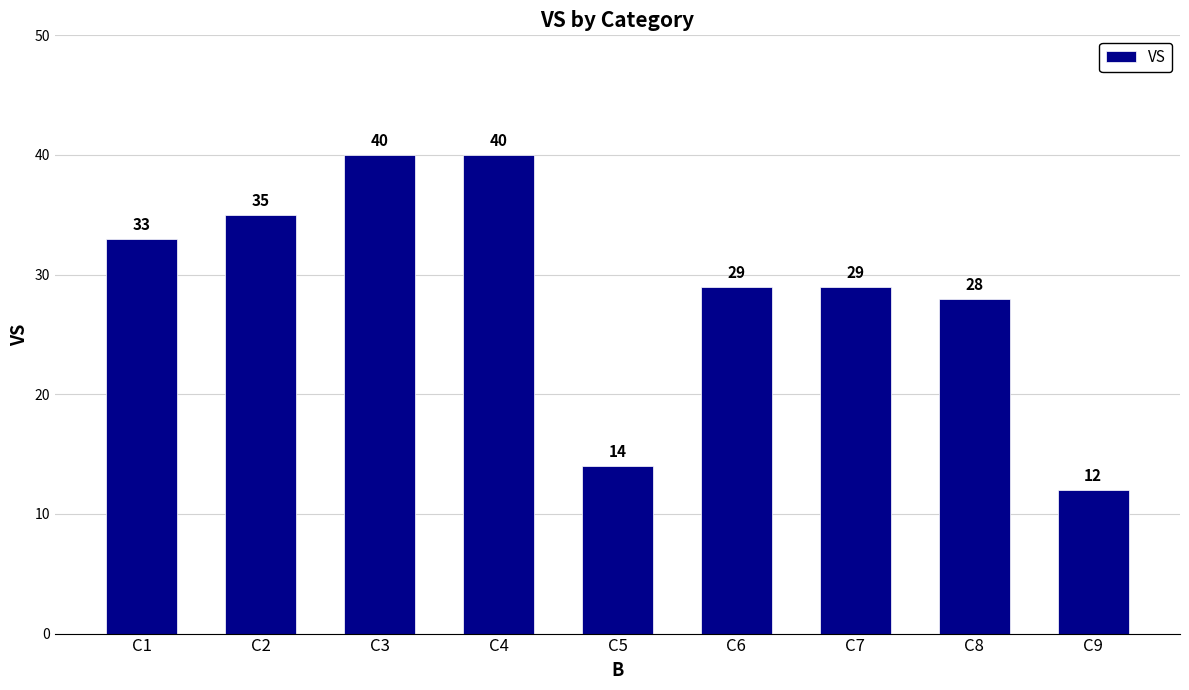

How many data points does each series have?

9